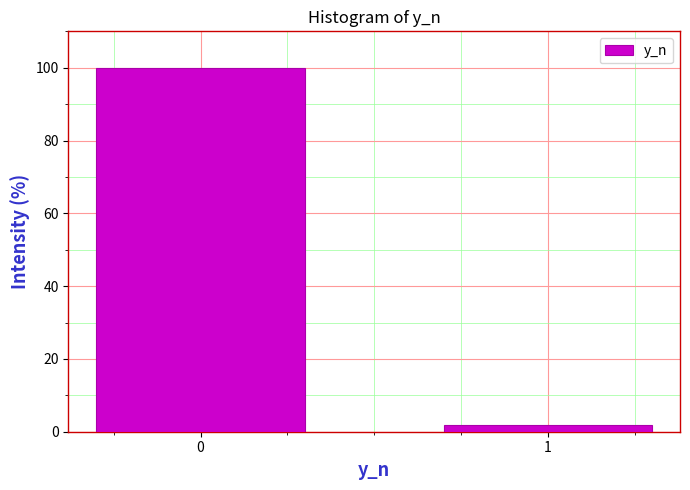

Reading left to right, extract all data points from this chart.

0=100.0	1=1.9